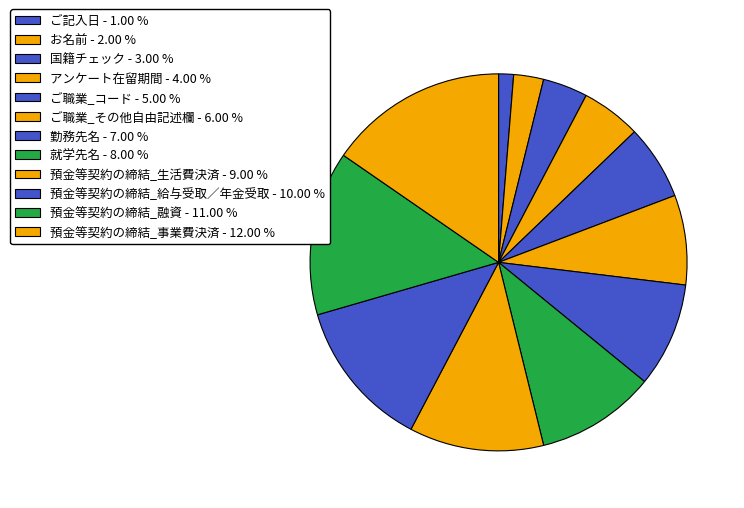

How many segments does this pie chart have?

12